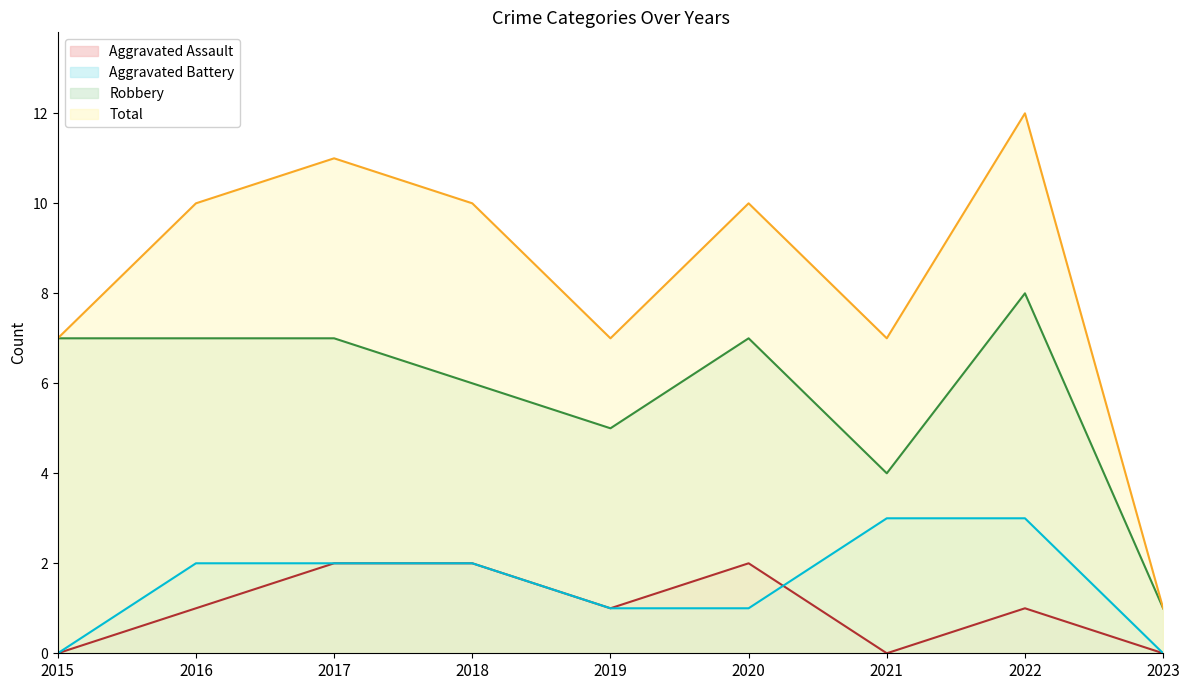

How many lines are shown in the chart?

4